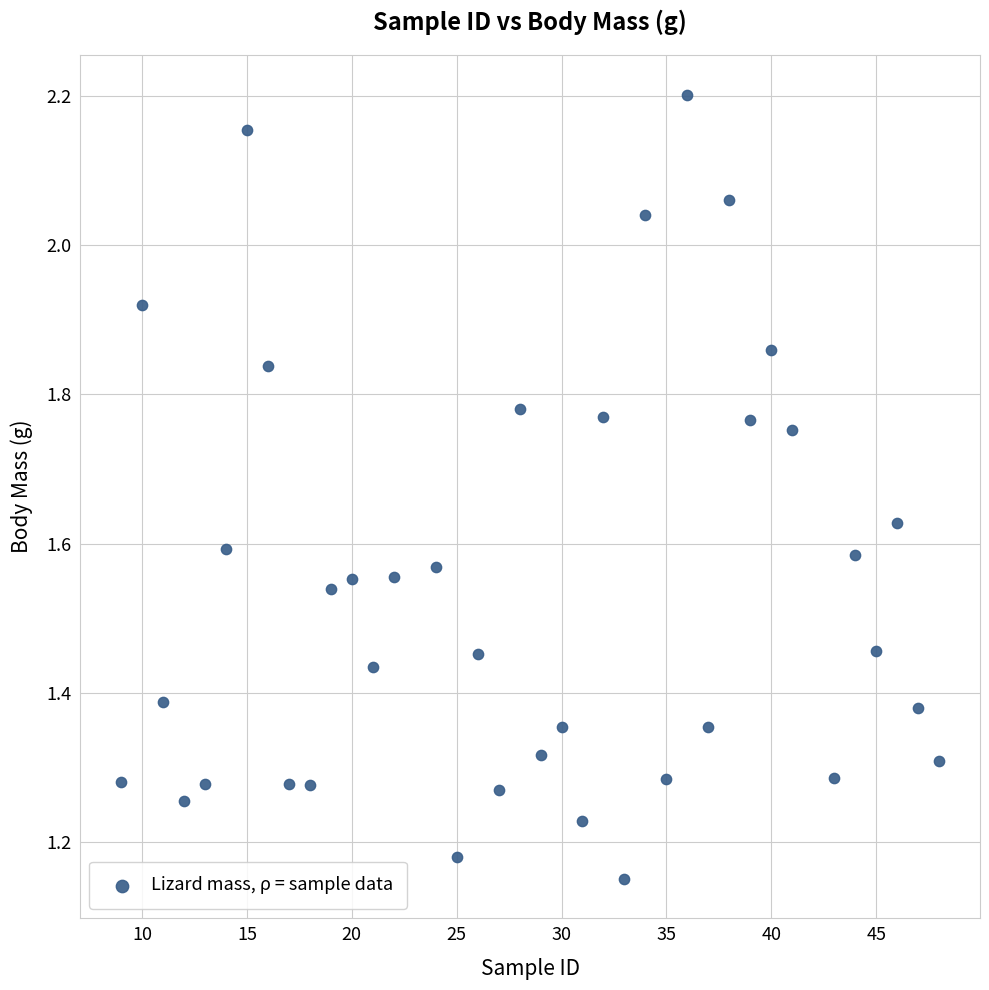

What is the range of X values (max minus min)?

39.0